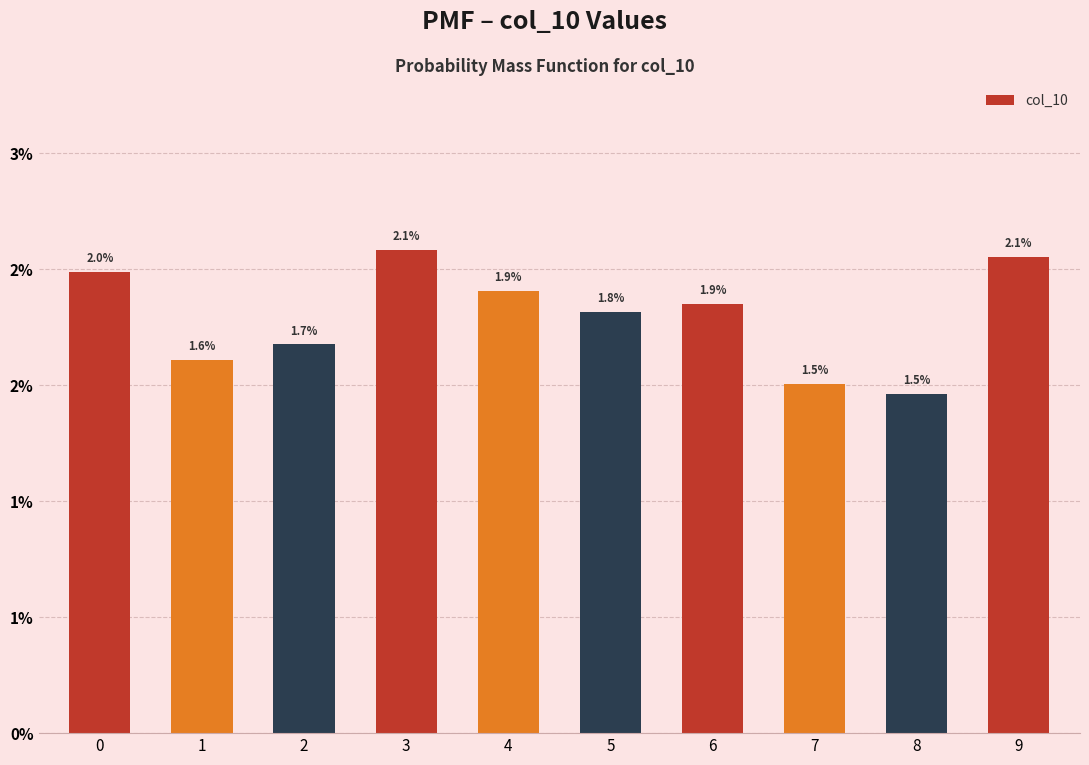

Are the bars horizontal?

No